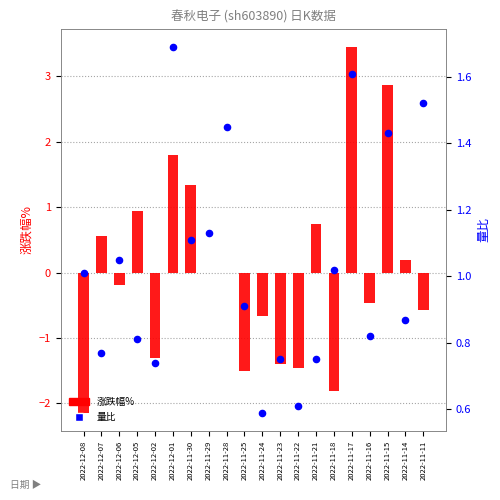

At how many categories does at least one series exceed 1?

10